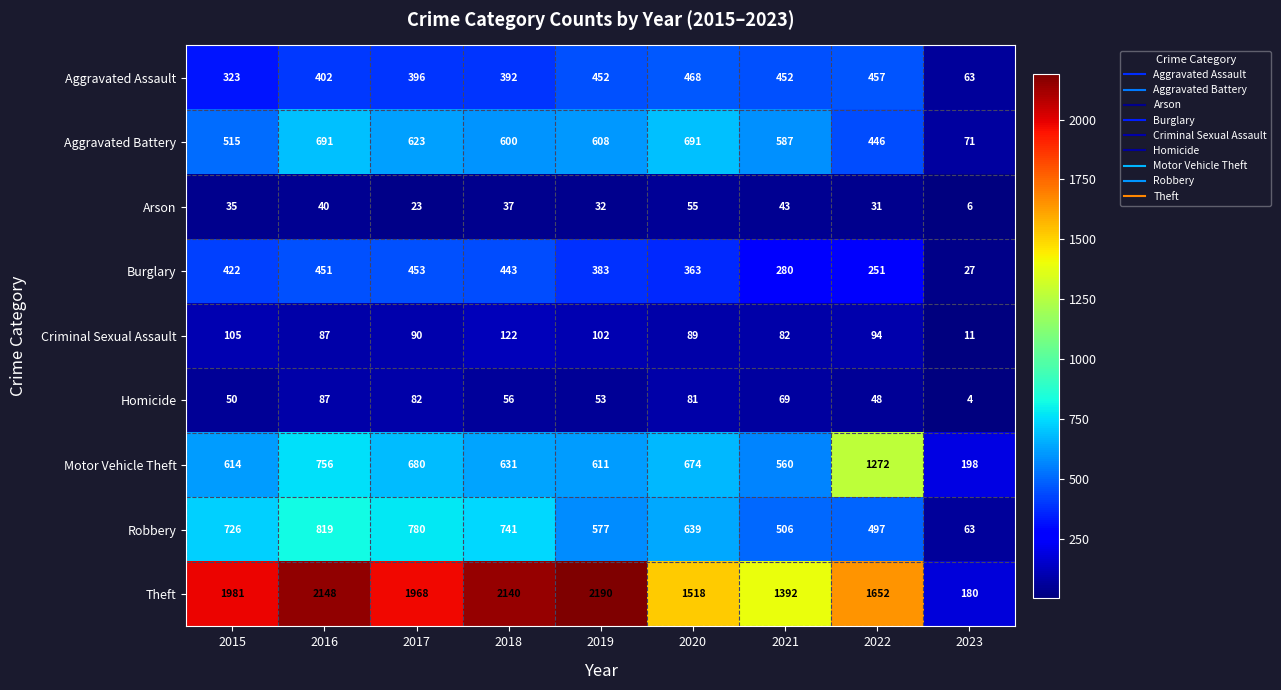

What is the difference between the highest and lowest values at 2021?

1349